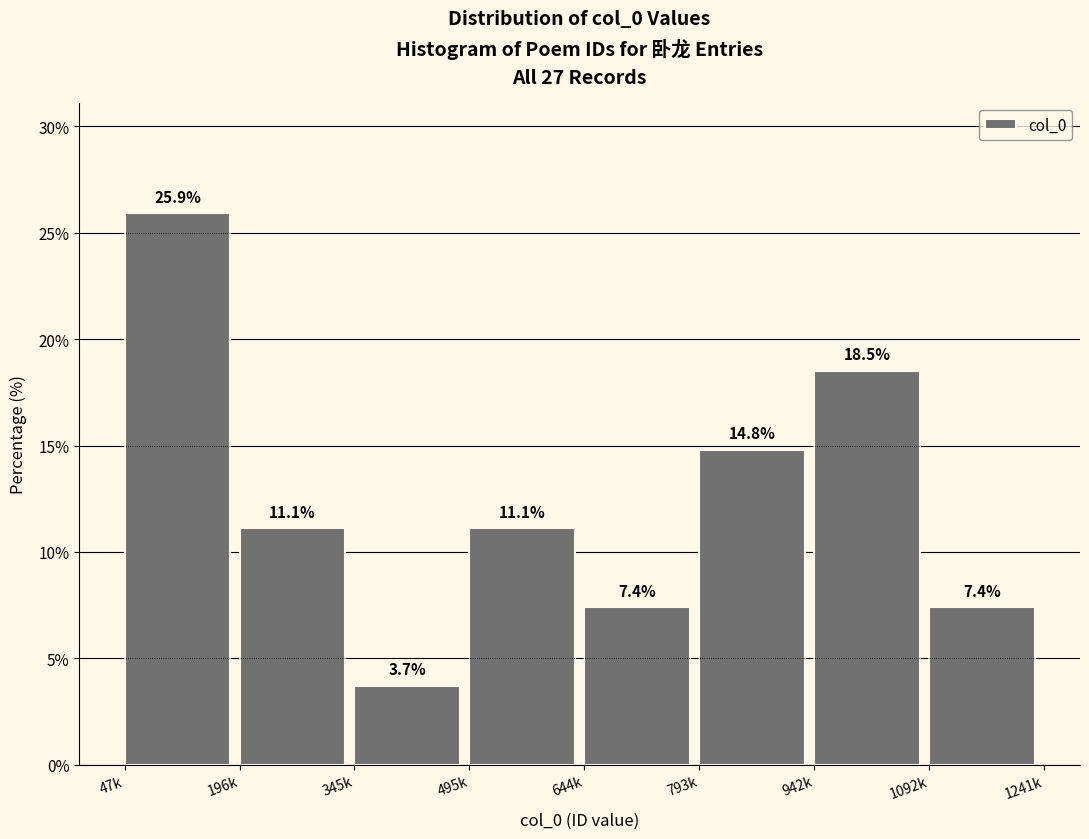

Reading right to left, extract all data points from this chart.

7.4	18.5	14.8	7.4	11.1	3.7	11.1	25.9